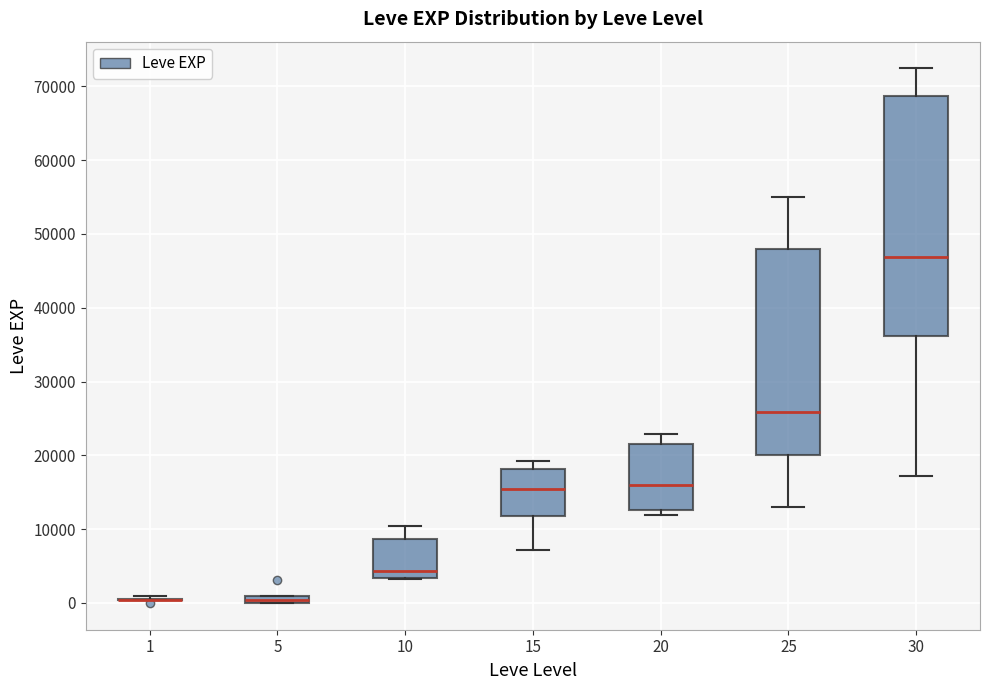

Comparing the boxes themselves (not the whiskers), which one is the tallest?

30